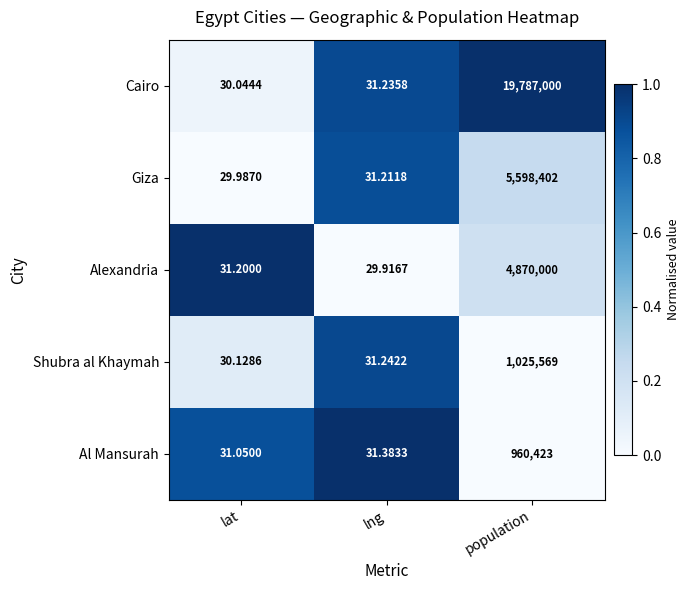

Which series has the largest range (max minus min)?

Cairo